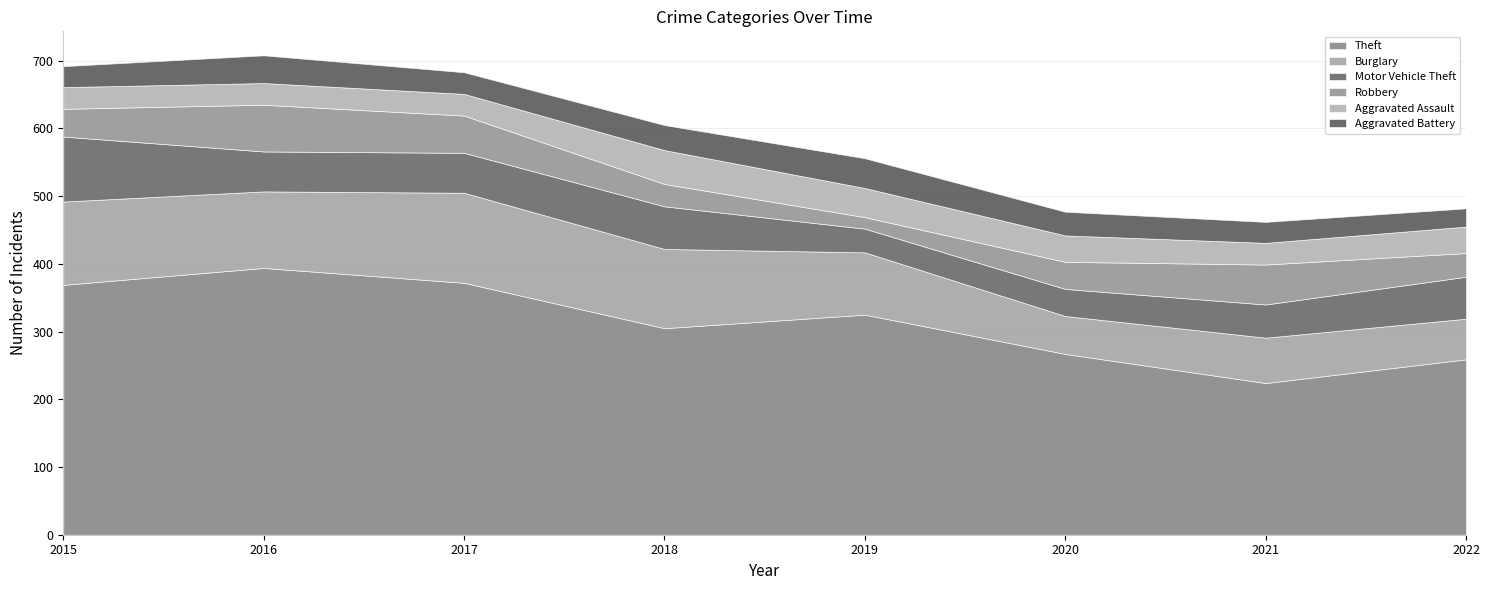

True or false: Theft and Aggravated Assault cross at least once.

False